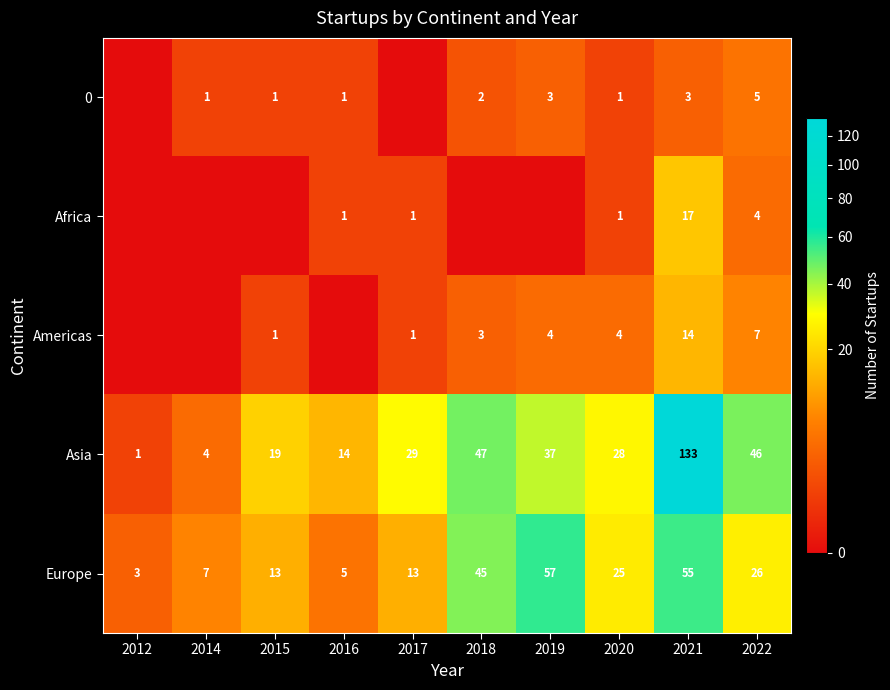

The Asia series shows 29 at 2017. True or false?

True